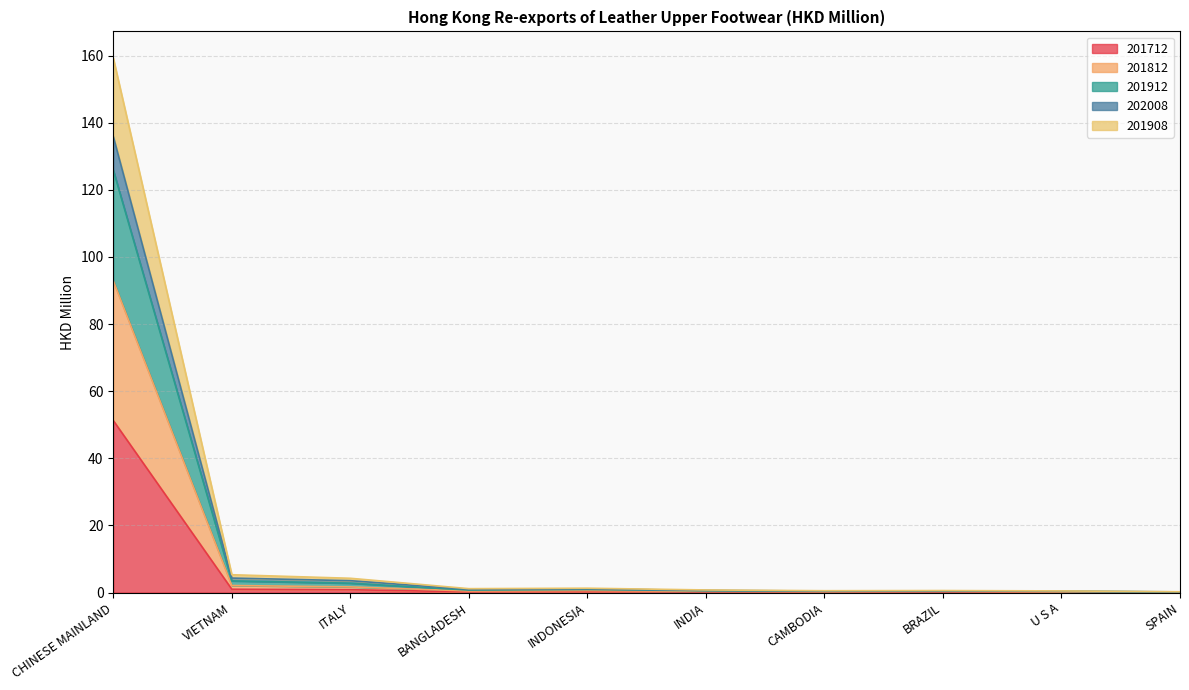

The value of 201812 at CAMBODIA is 0.2. True or false?

False